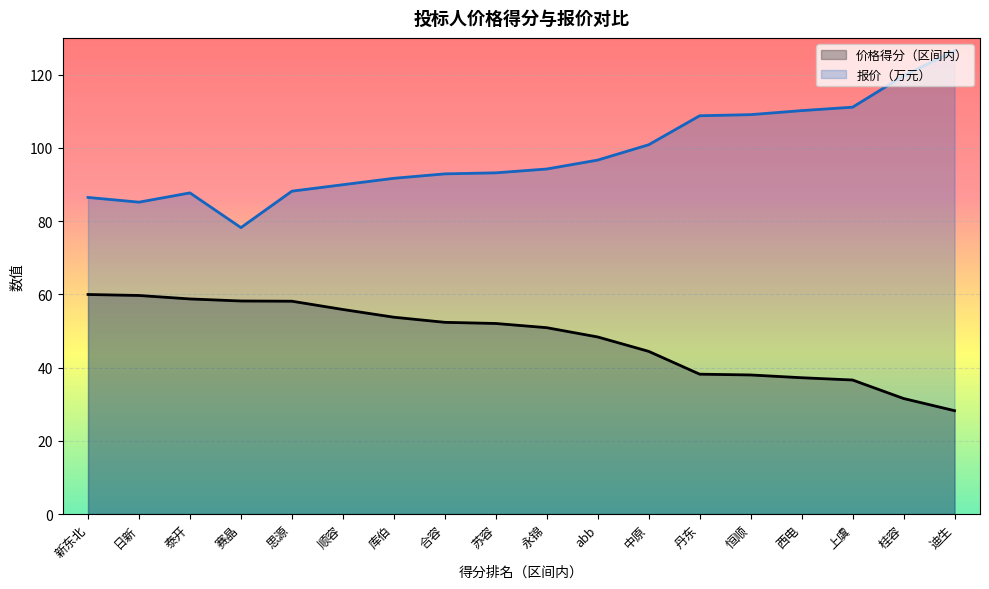

What is the total value across all series at 苏容?

145.2